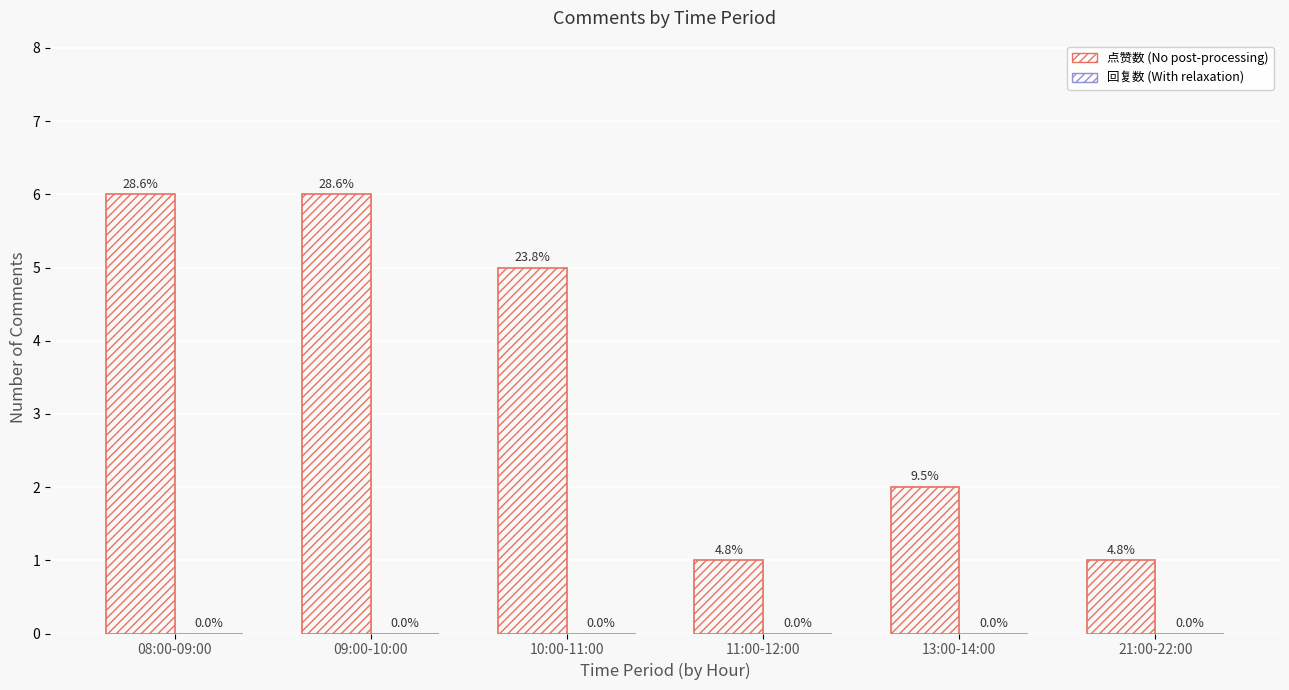

How many bars are there in total?

6